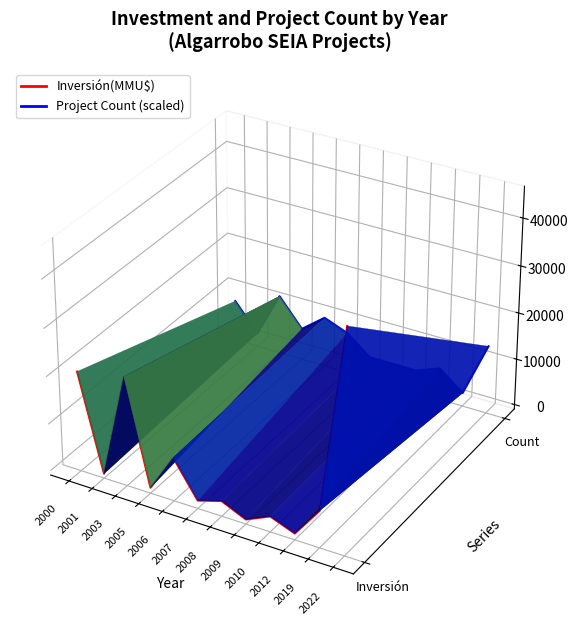

How many interior local valleys does the Project Count (scaled) series have?

4